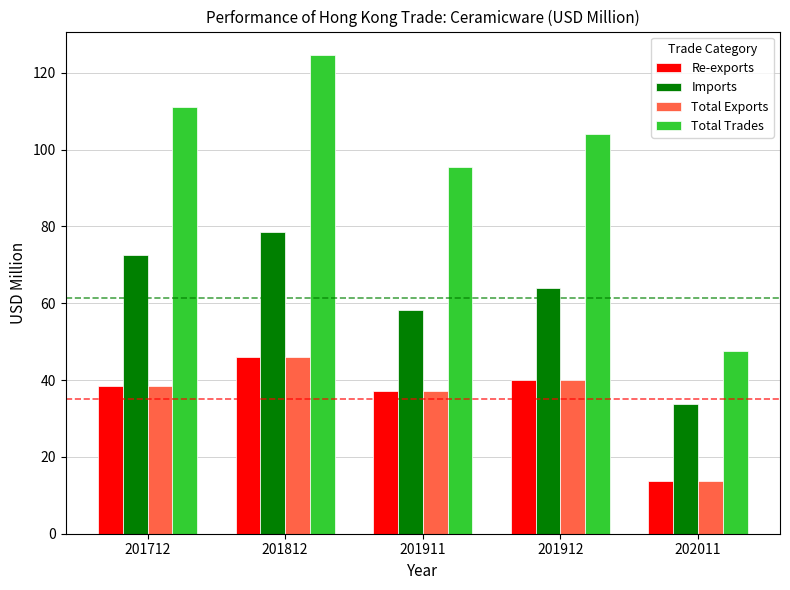

Which series has the widest spread of values?

Total Trades